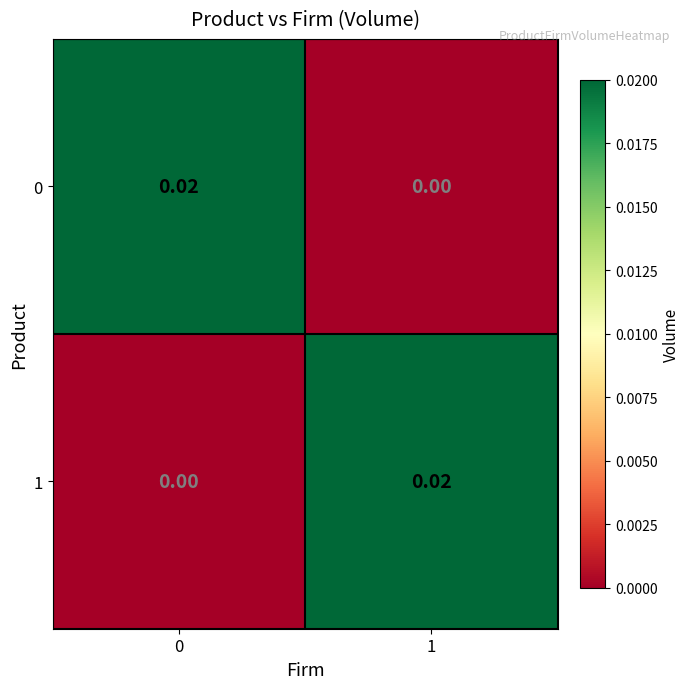

Is the value of 0 at 1 greater than the value of 1 at 1?

No